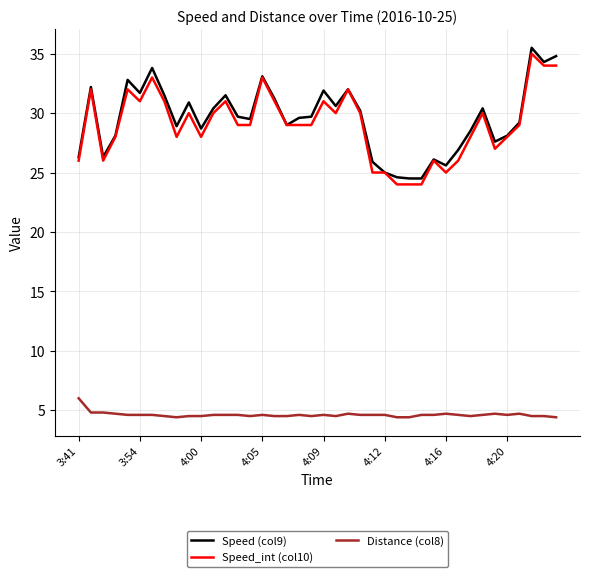

What is the minimum value for Speed (col9)?

24.5